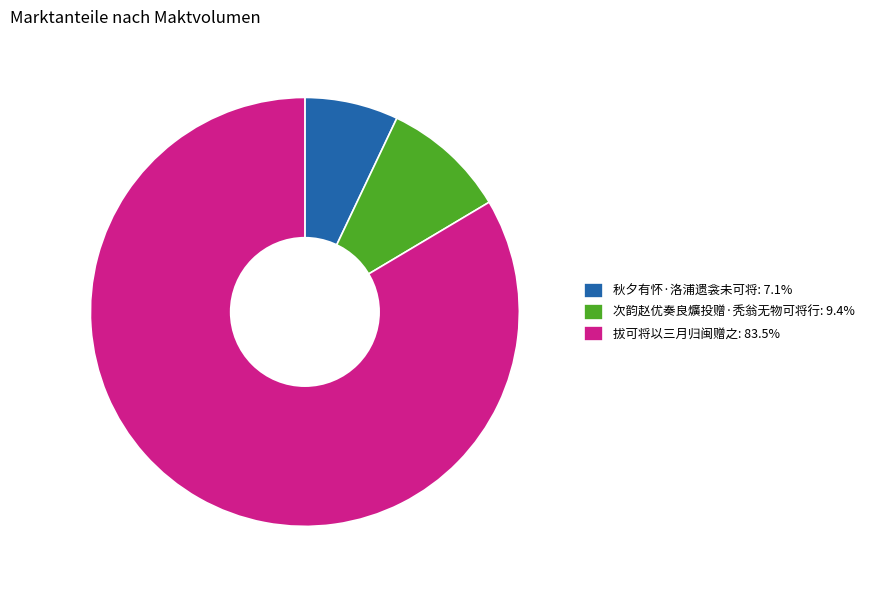

The 次韵赵优奏良爌投赠·秃翁无物可将行 slice represents 1% of the pie. True or false?

False